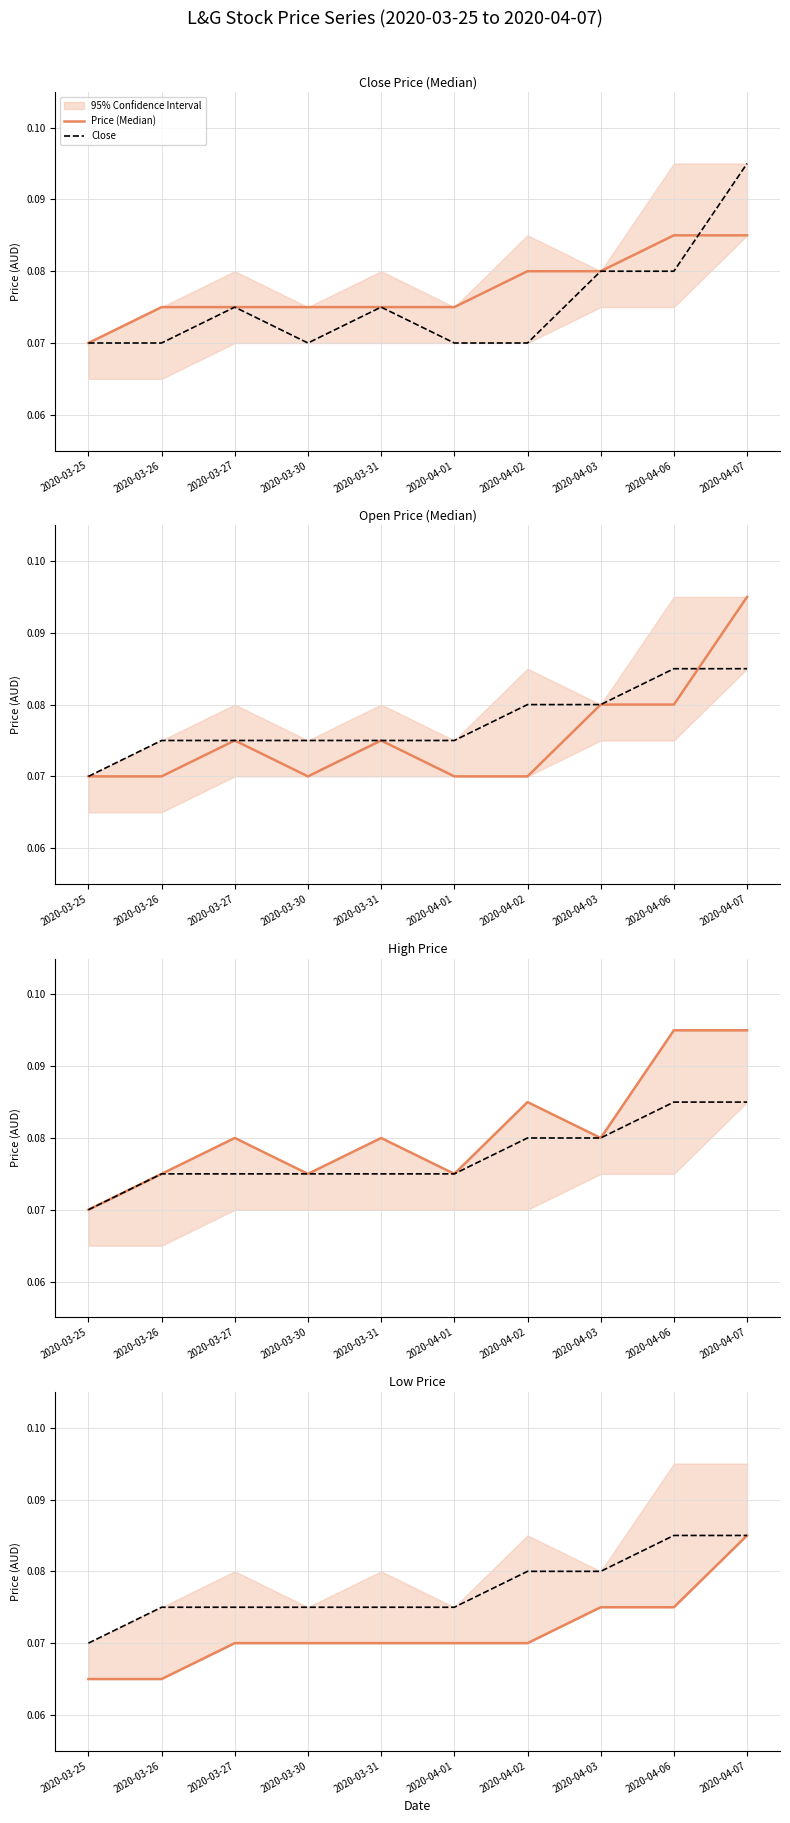

The High series shows 0.1 at 2020-03-31. True or false?

True